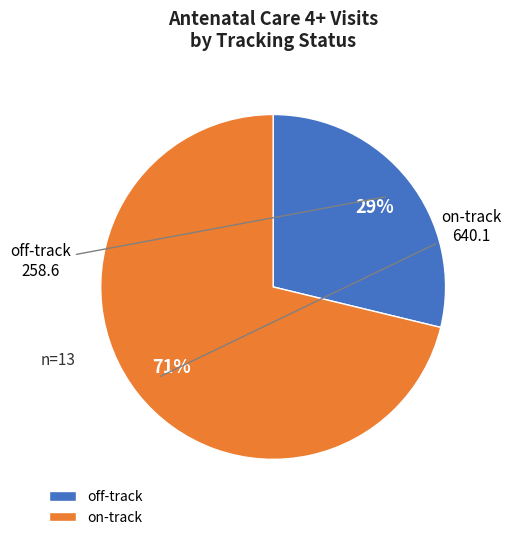

How many slices are in this pie chart?

2